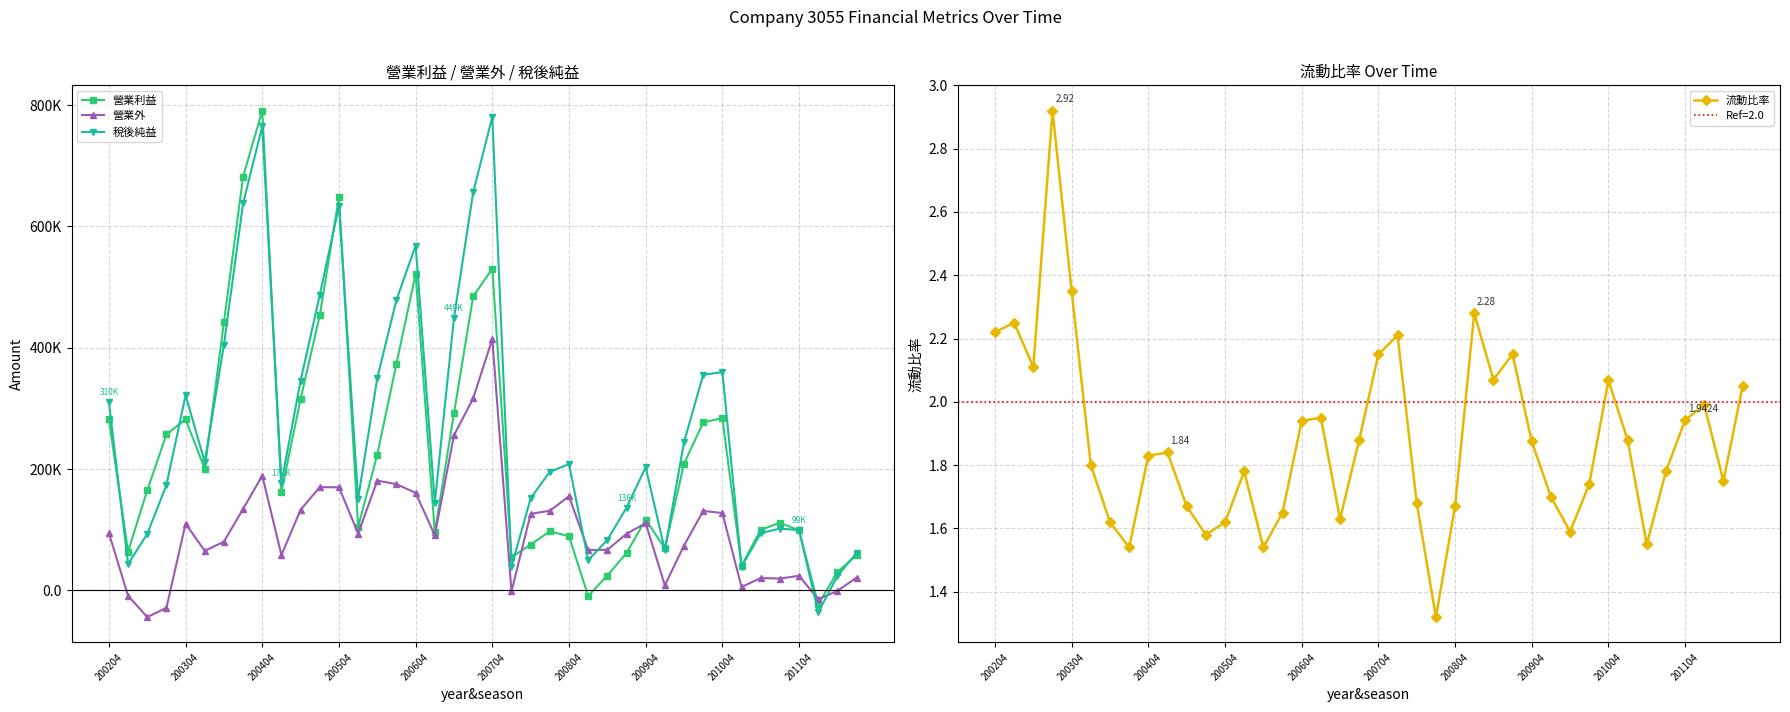

At 200604, list the series in order from smallest to largest.

流動比率, 營業外, 營業利益, 稅後純益